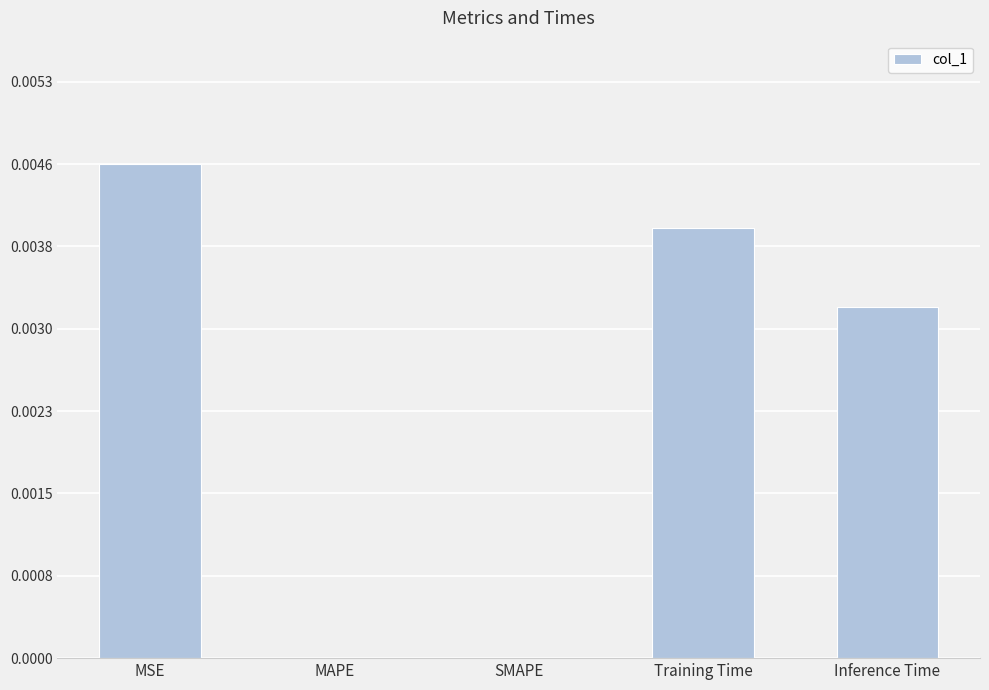

Count the number of data series in this chart.

1